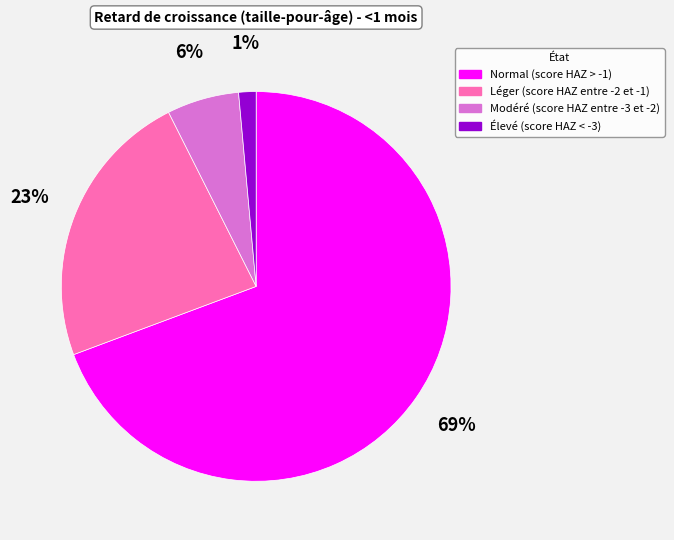

Is the sum of Normal (score HAZ > -1) and Modéré (score HAZ entre -3 et -2) greater than half?

Yes